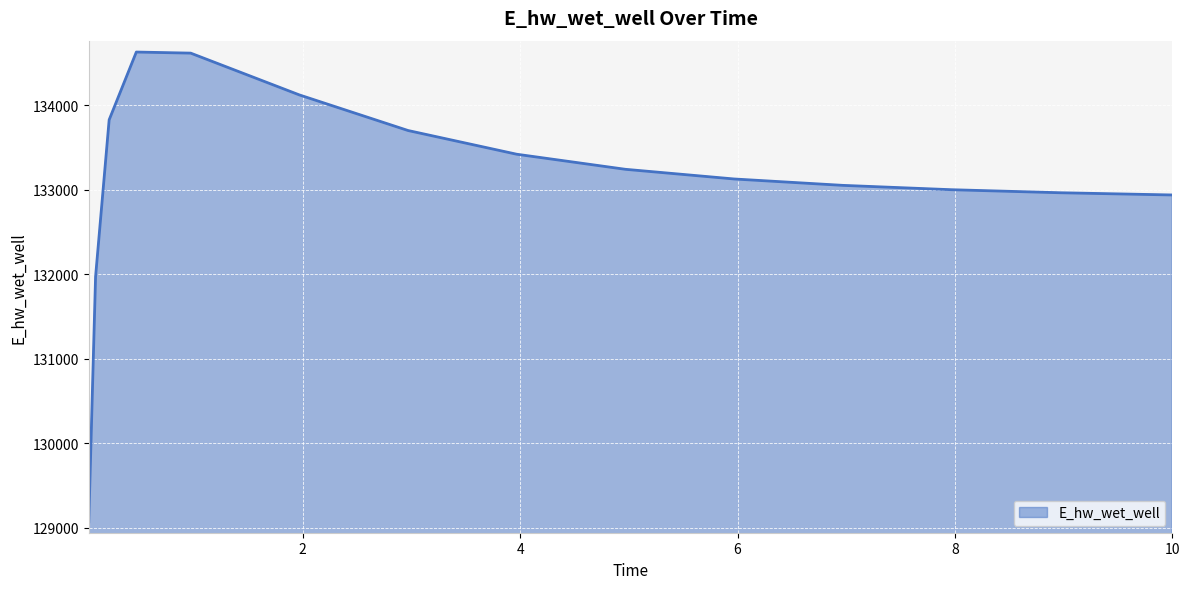

What is the minimum value shown in the chart?

129070.3